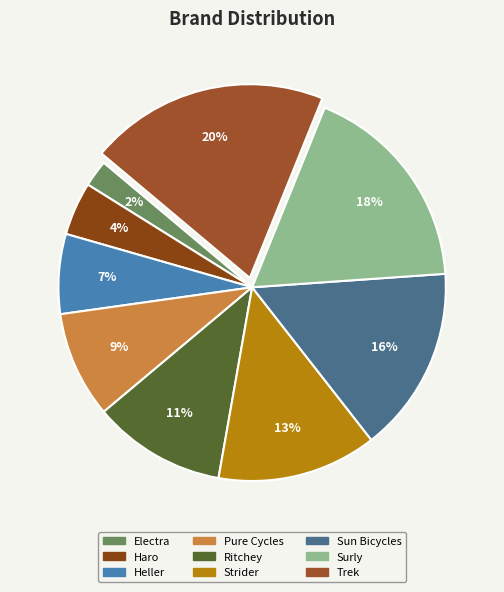

What is the largest slice in the pie chart?

Trek